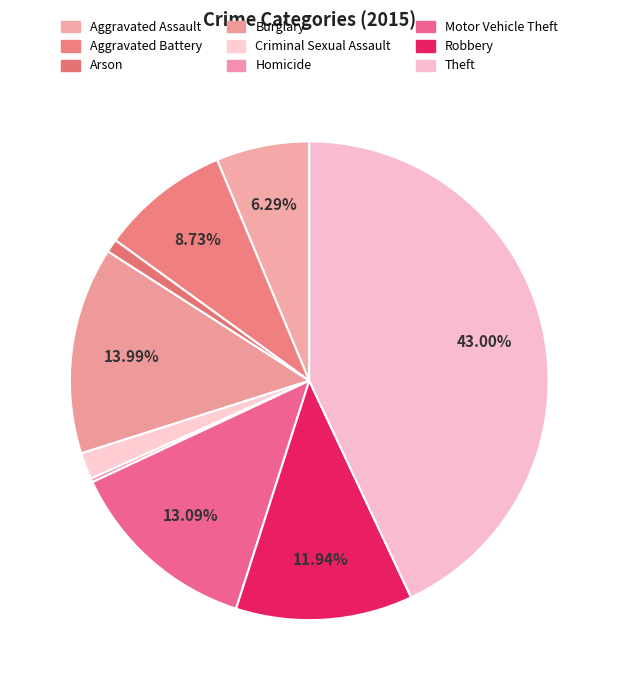

The Burglary slice represents 14% of the pie. True or false?

True